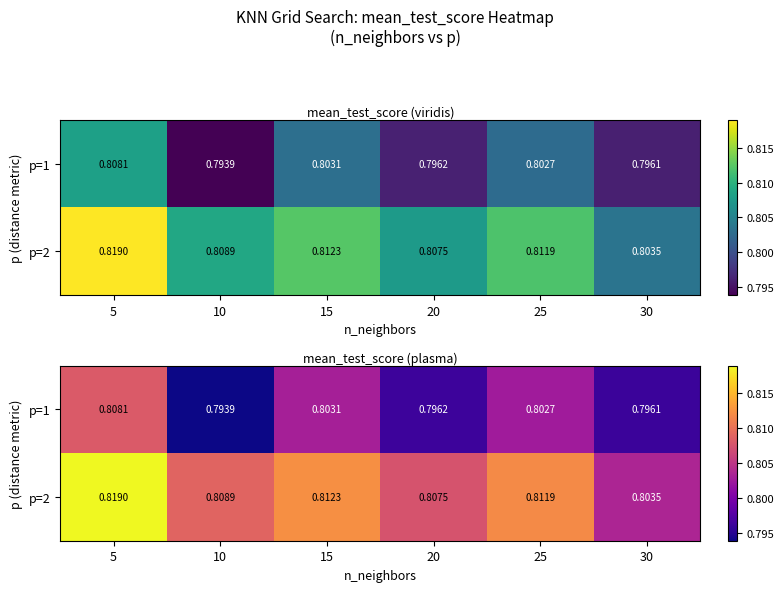

Rank the series at 15 from lowest to highest value.

p=1, p=2